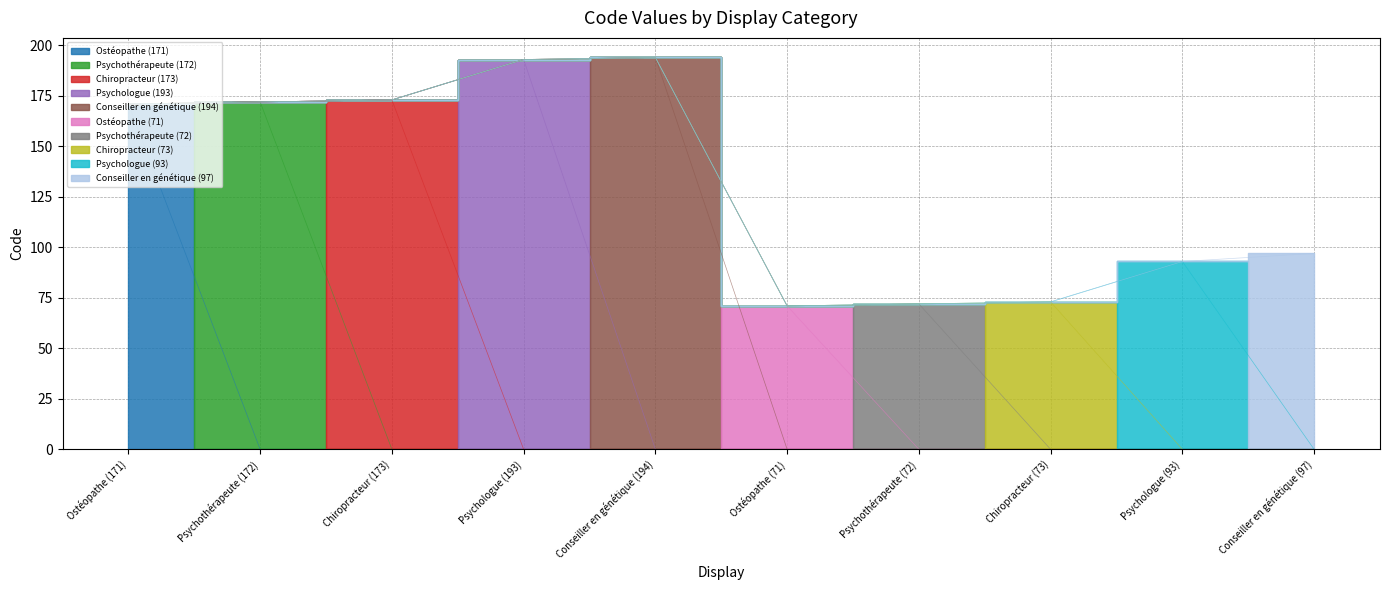

How many points are lower than both their immediate neighbors (excluding endpoints)?

1